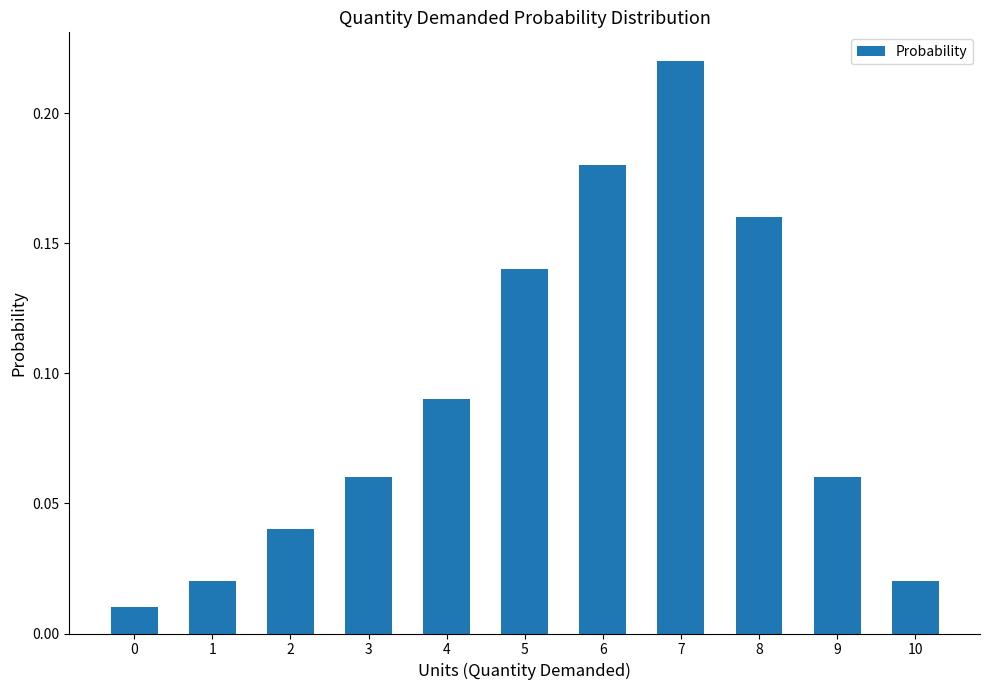

How many categories are shown in the chart?

11